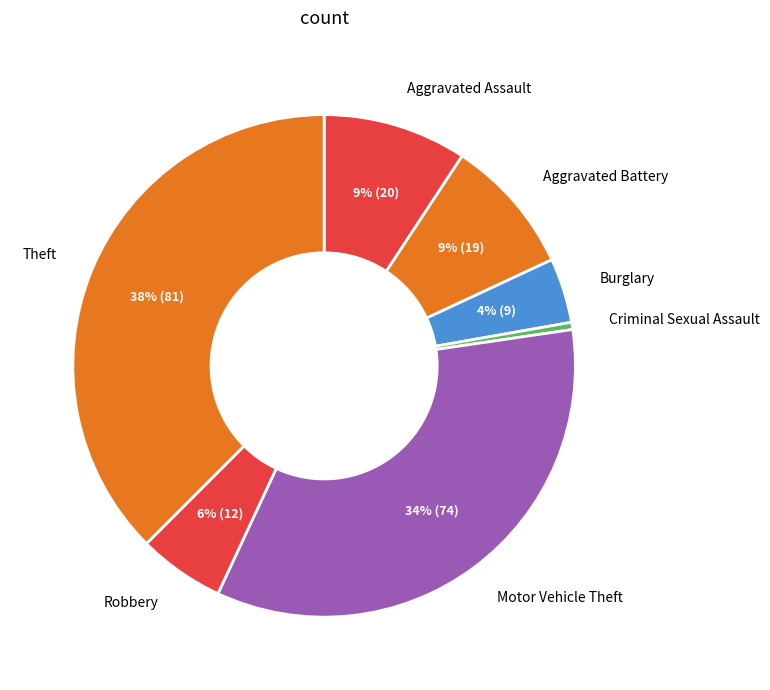

Which category has the biggest portion of the pie?

Theft